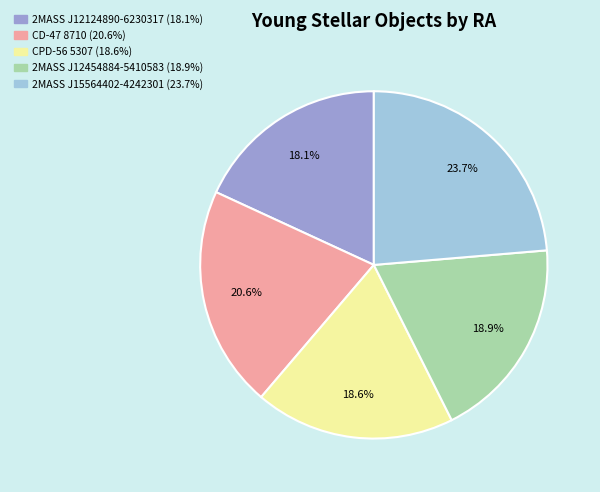

To the nearest percent, what is the average slice percentage?

20%